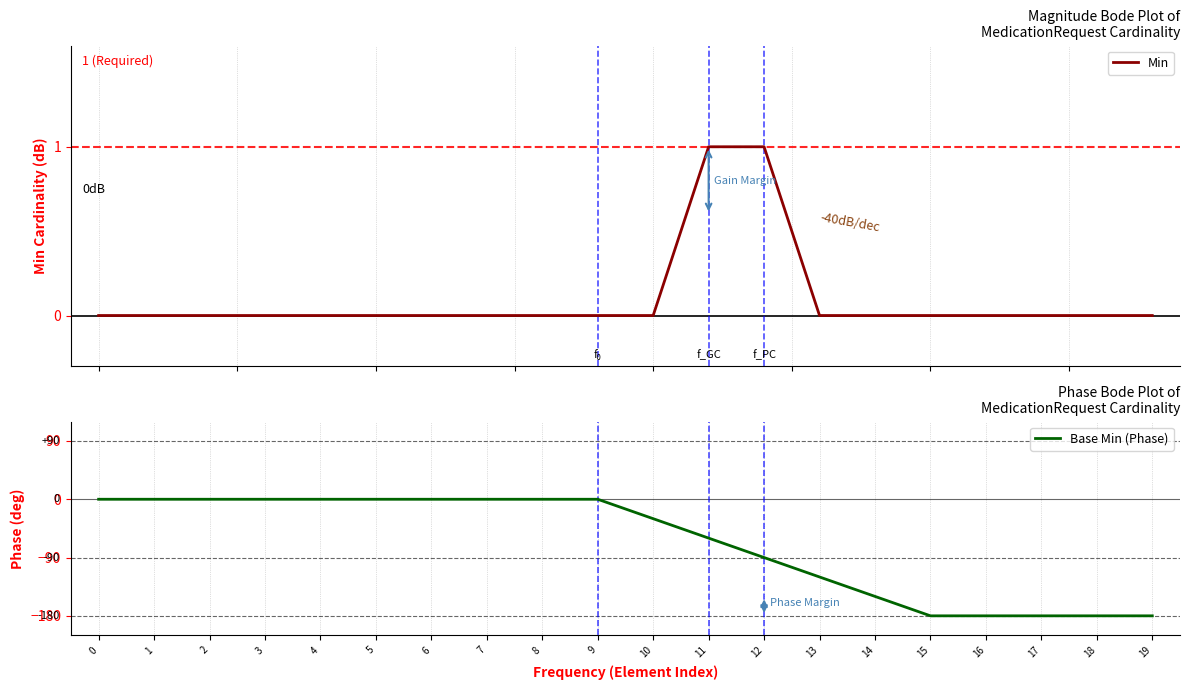

List the series in order of their overall mean, highest first.

Min, Base Min (Phase)